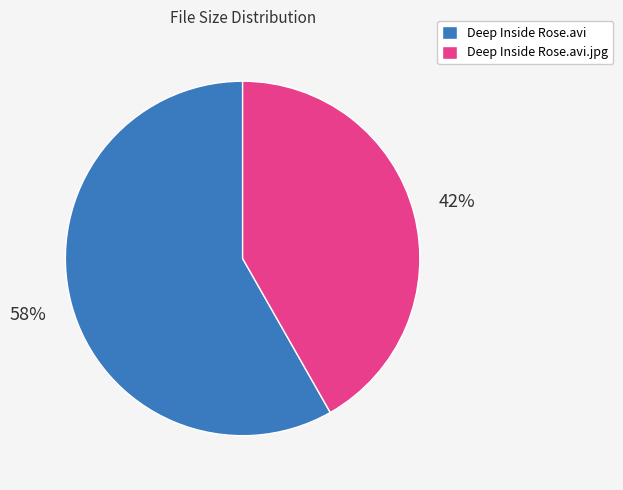

Which has a higher value, Deep Inside Rose.avi or Deep Inside Rose.avi.jpg?

Deep Inside Rose.avi